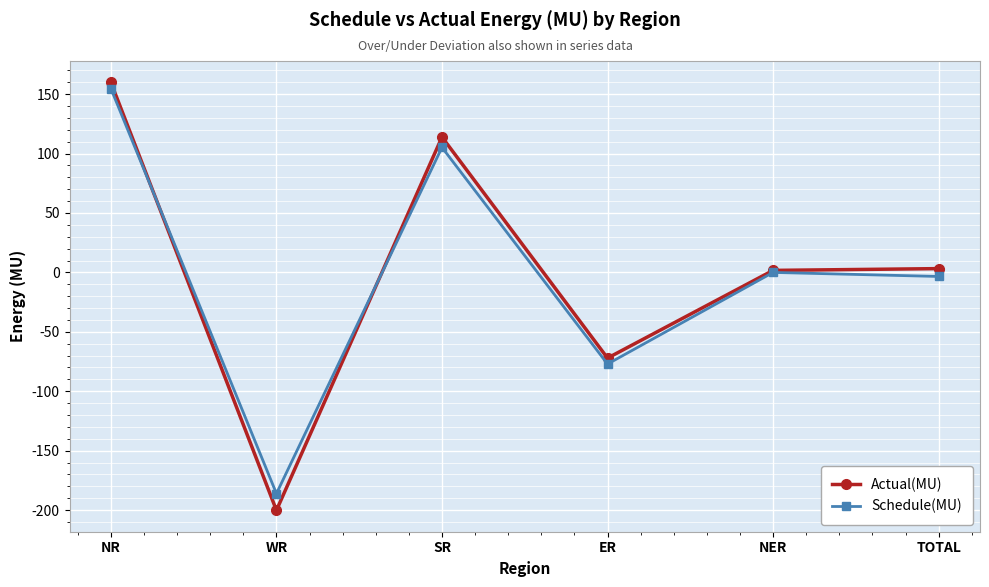

How many lines are shown in the chart?

2